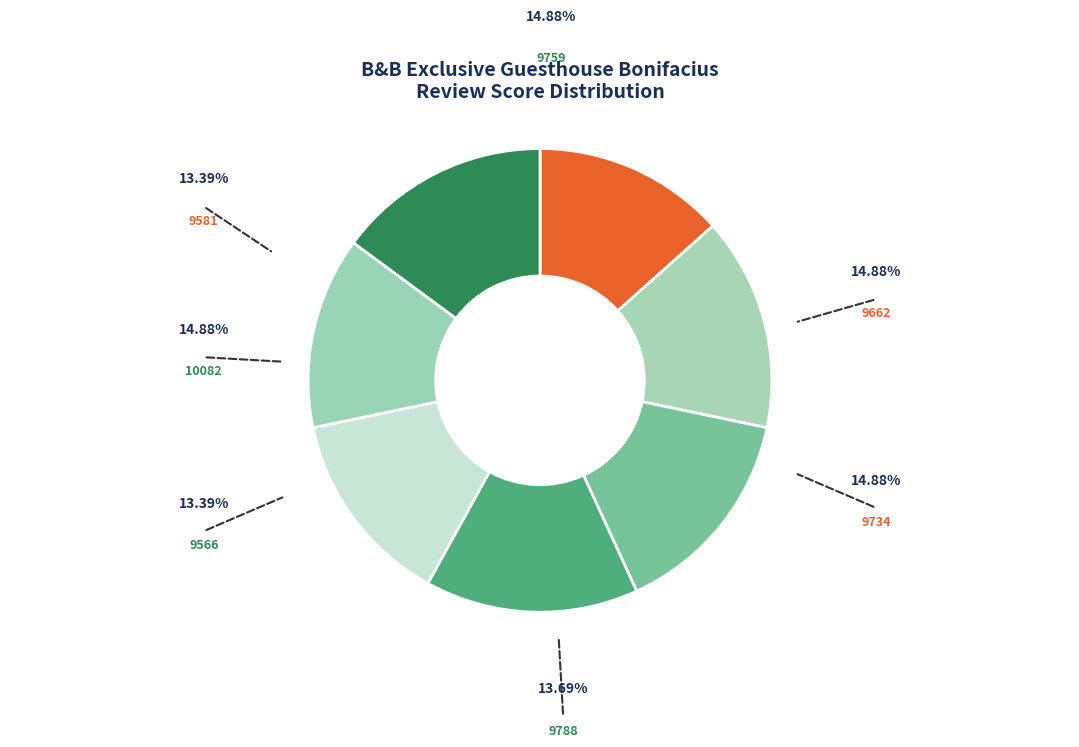

Is 10082 the majority of the pie?

No